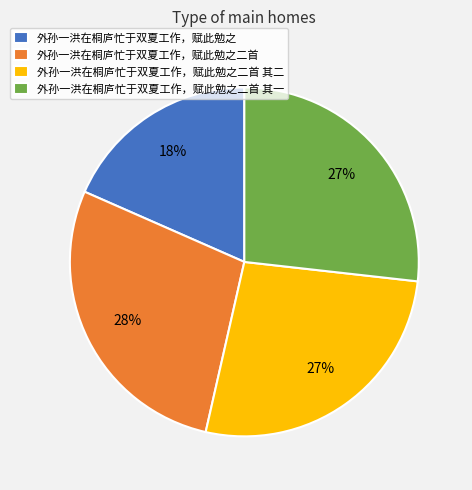

What is the largest slice in the pie chart?

外孙一洪在桐庐忙于双夏工作，赋此勉之二首